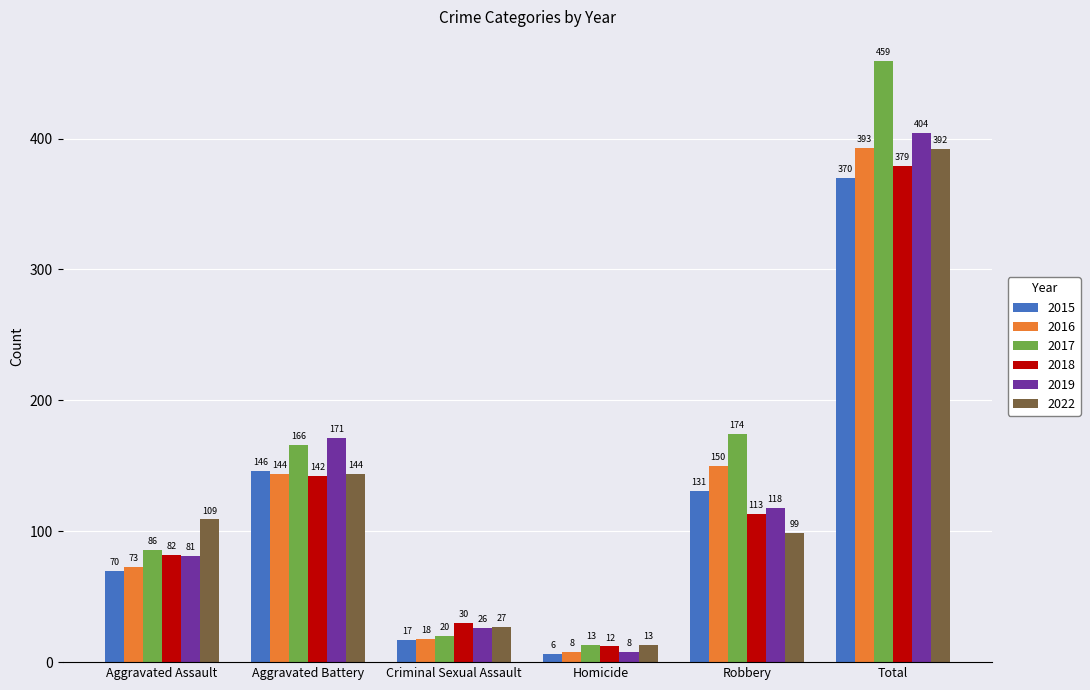

Which series has the largest range (max minus min)?

2017